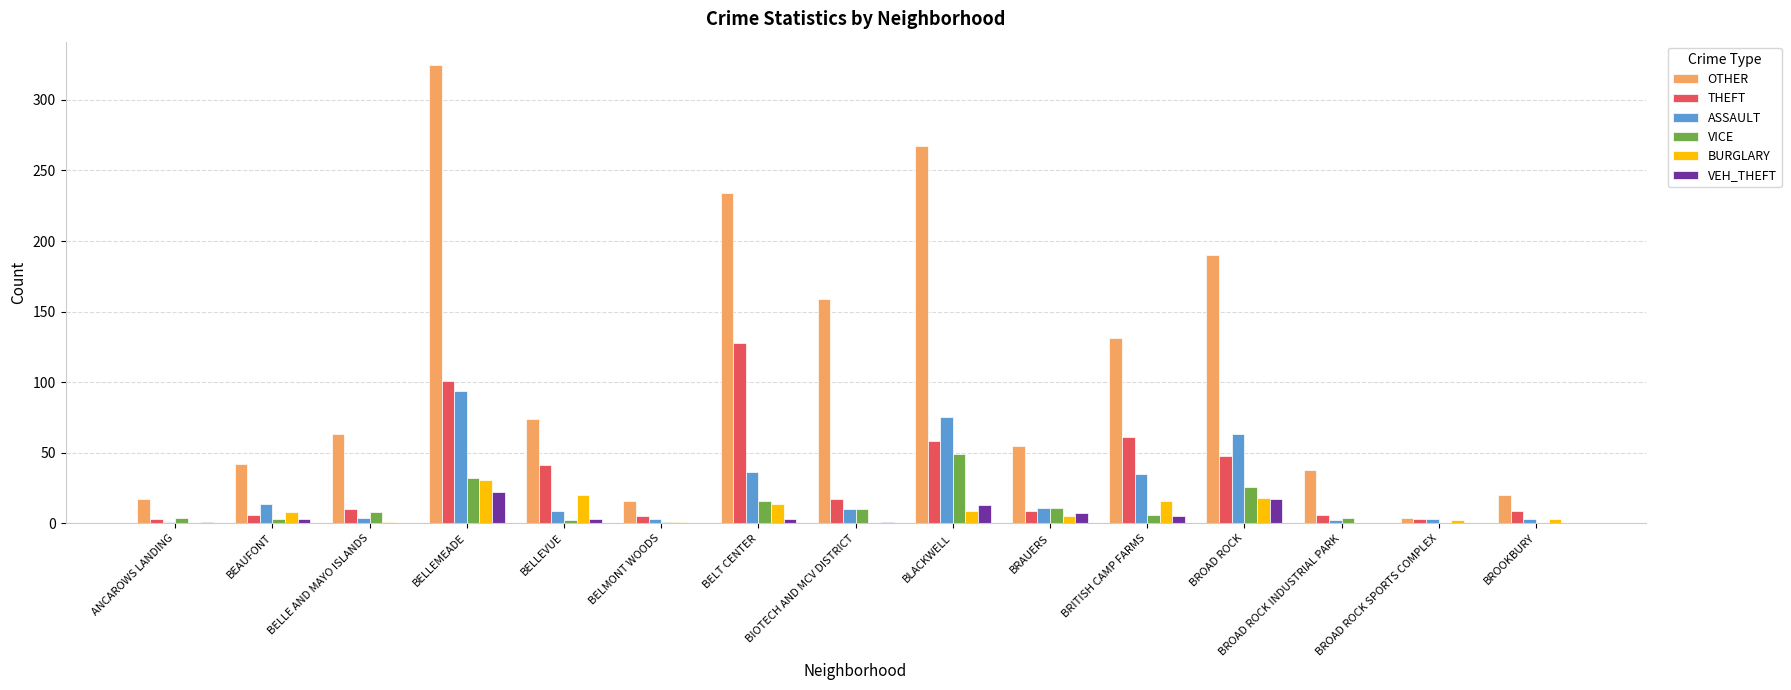

True or false: VEH_THEFT has a value of 17 at BROAD ROCK.

True